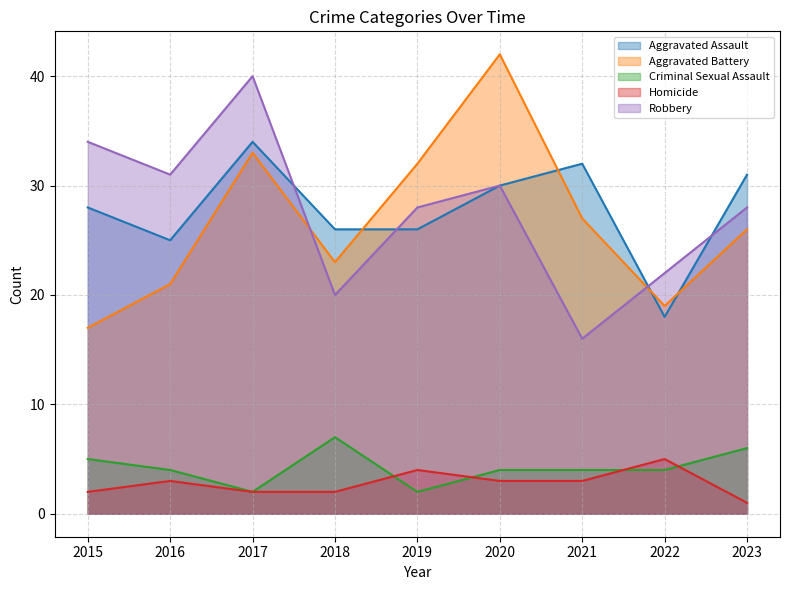

Which series changed the most between 2018 and 2020?

Aggravated Battery